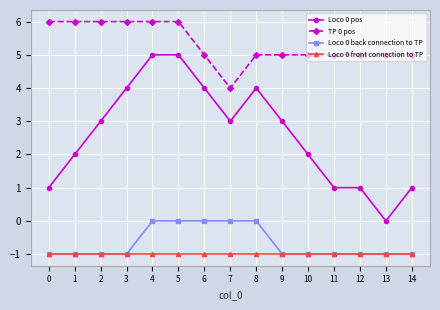

What value does the Loco 0 front connection to TP series have at 7?

-1